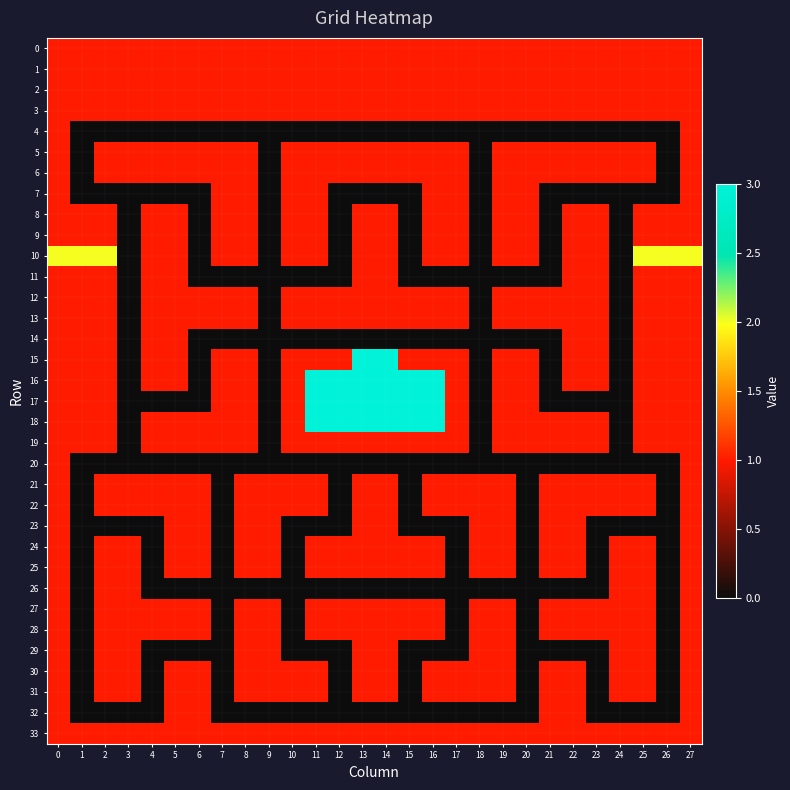

Which label corresponds to the smallest value in the chart?

1